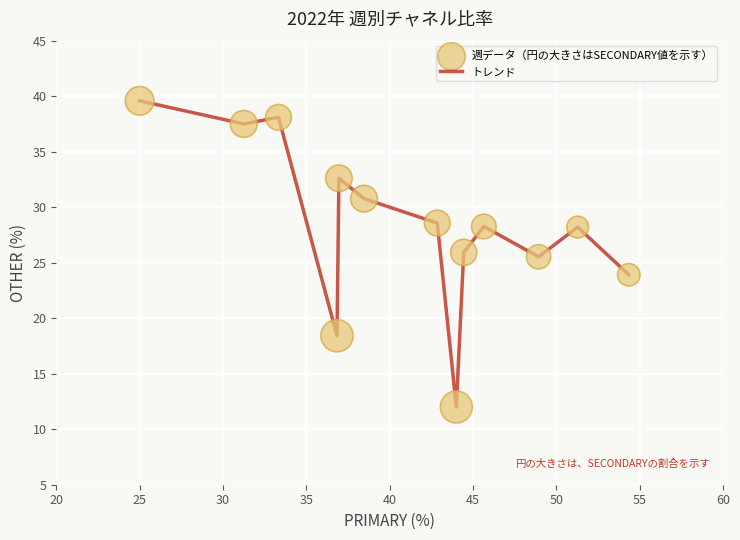

What is the greatest value displayed?

39.6